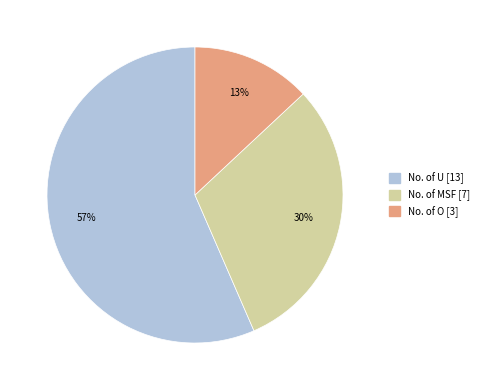

To the nearest percent, what portion does No. of O represent?

13%